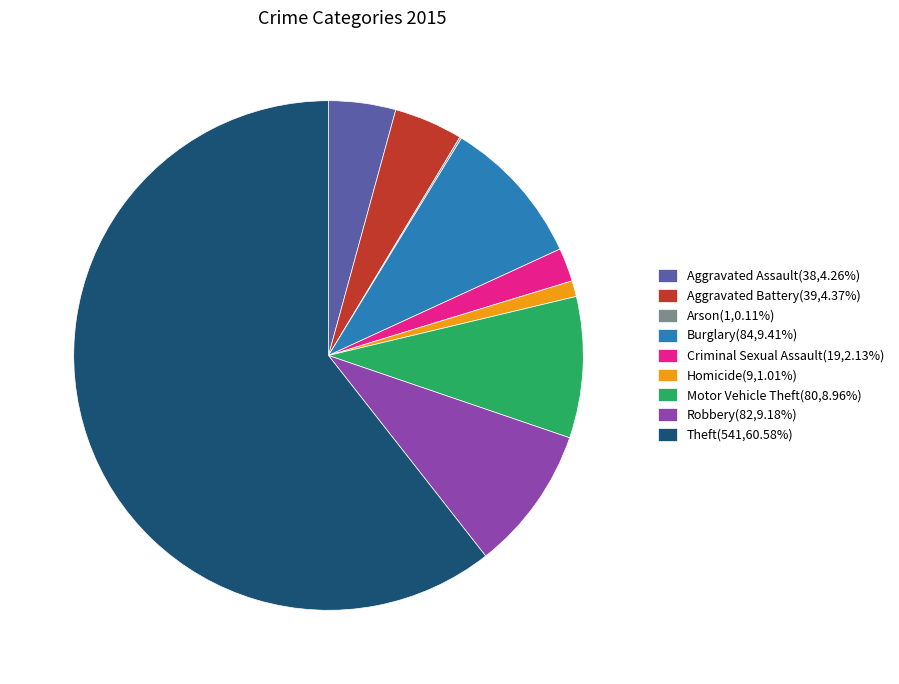

Combined, do Criminal Sexual Assault(19,2.13%) and Motor Vehicle Theft(80,8.96%) account for over 50%?

No